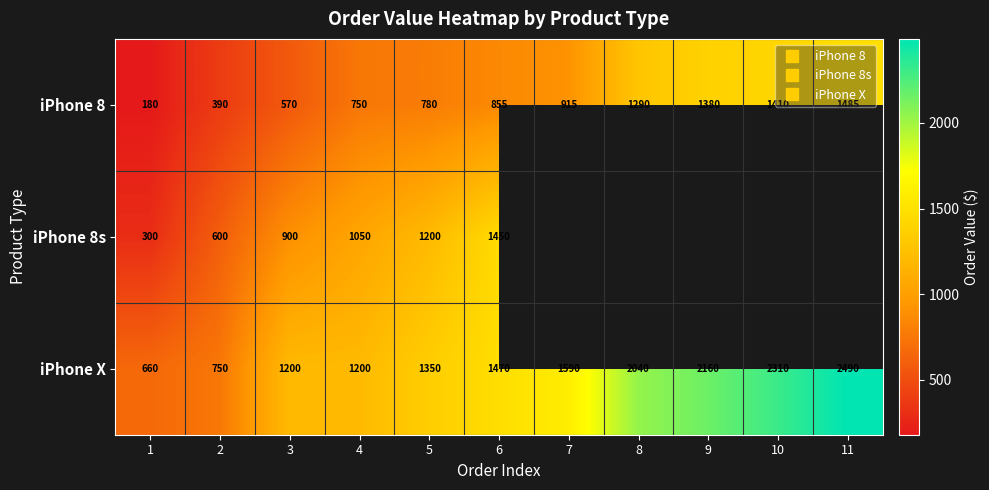

The iPhone 8s series shows 790.9 at 5. True or false?

False